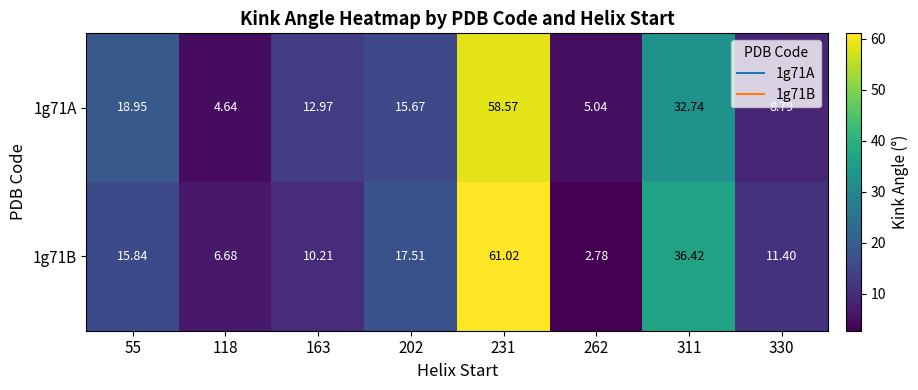

What is the total value across all series at 311?

69.2